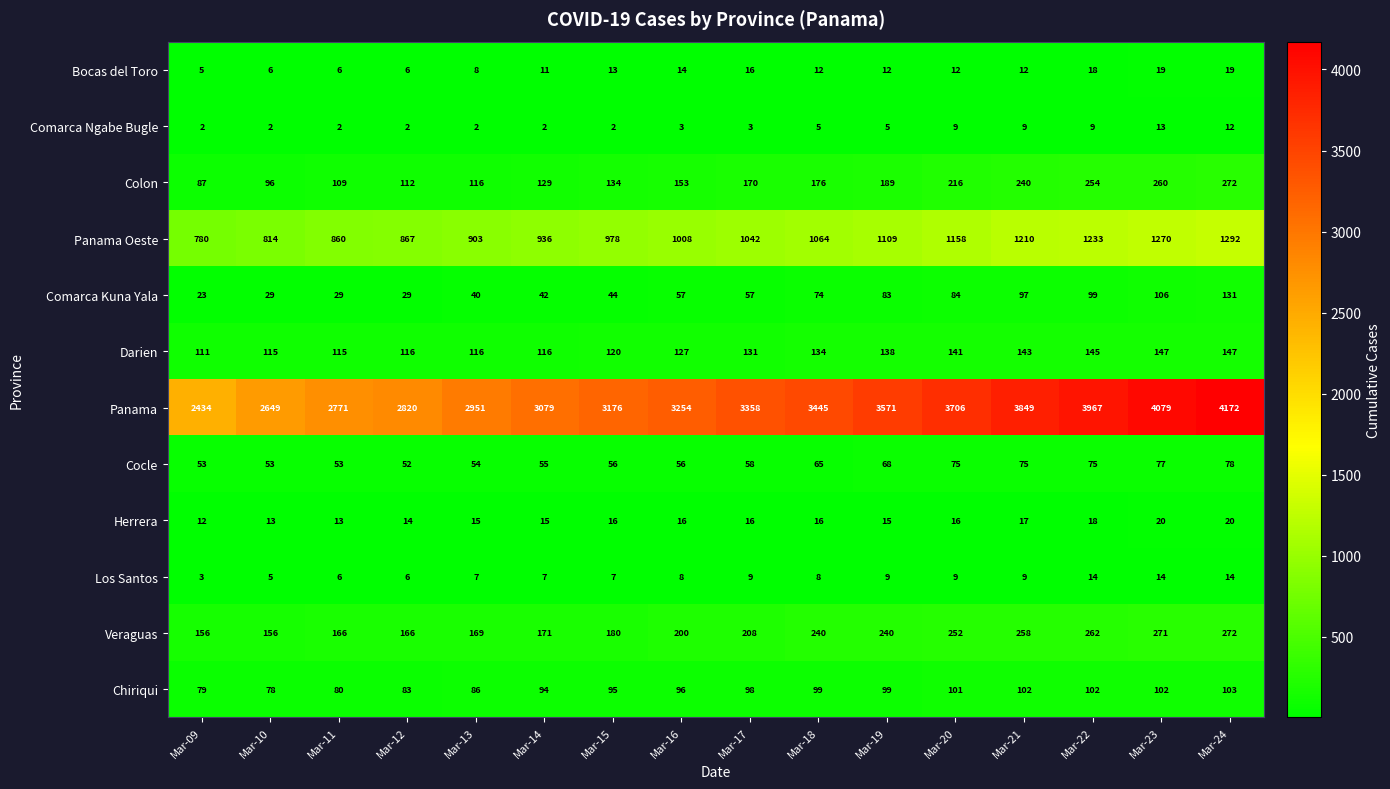

What is the greatest value displayed?

4172